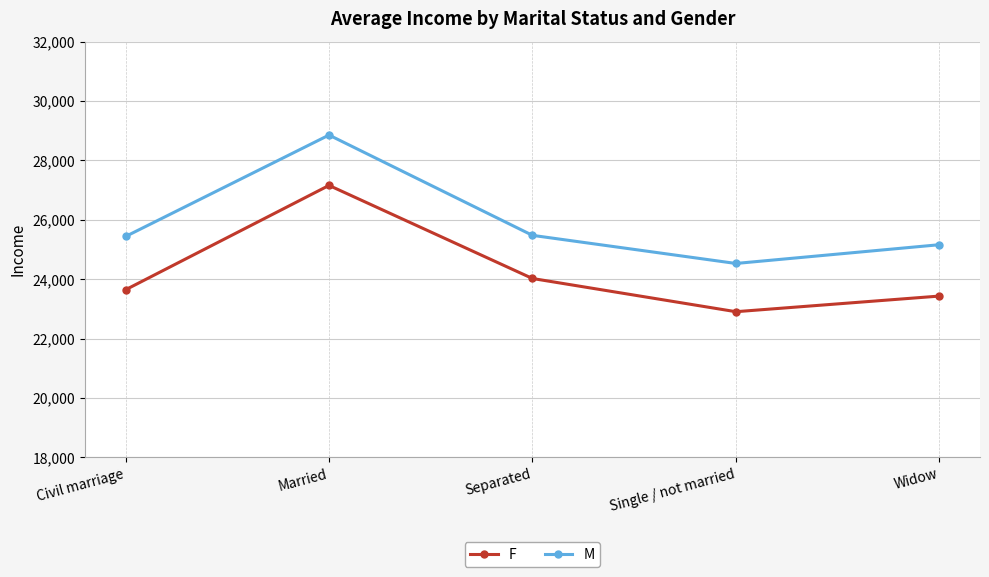

List the series in order of their overall mean, highest first.

M, F